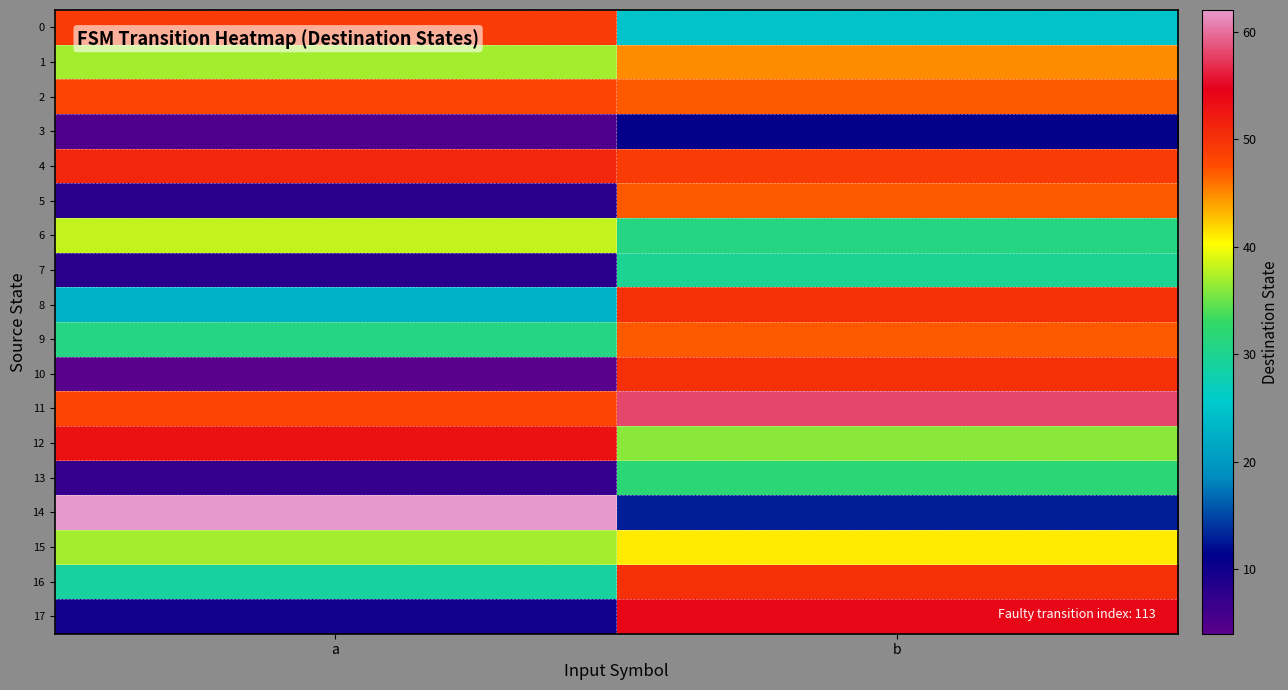

What is the minimum value shown in the chart?

4